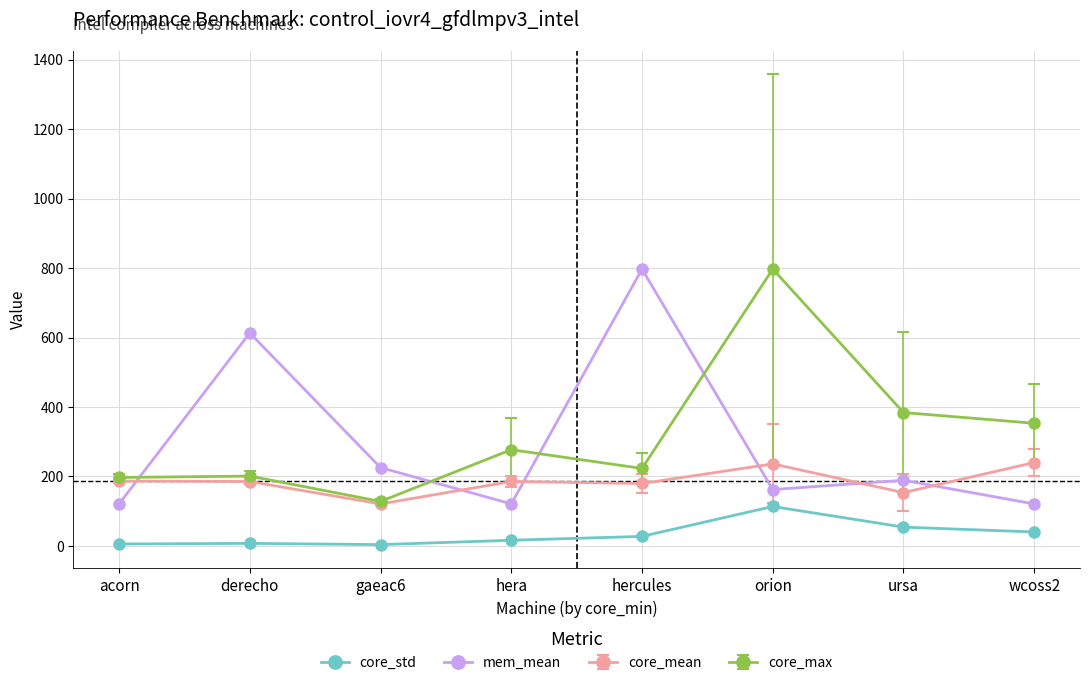

True or false: mem_mean has more than 2 interior local peaks.

True